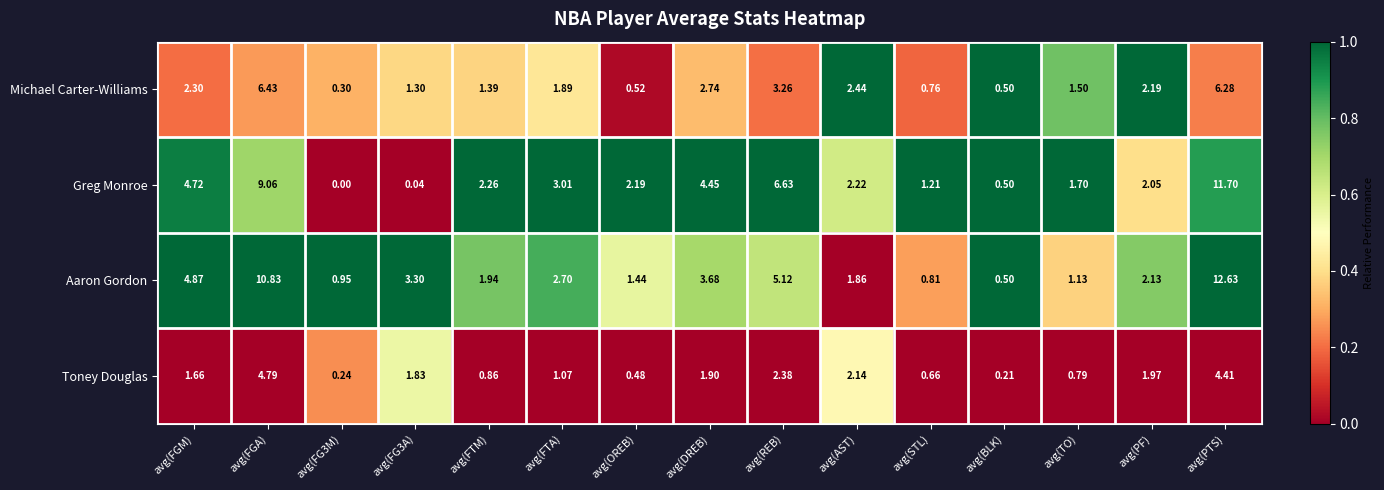

Between avg(AST) and avg(BLK), which series saw the biggest shift?

Michael Carter-Williams